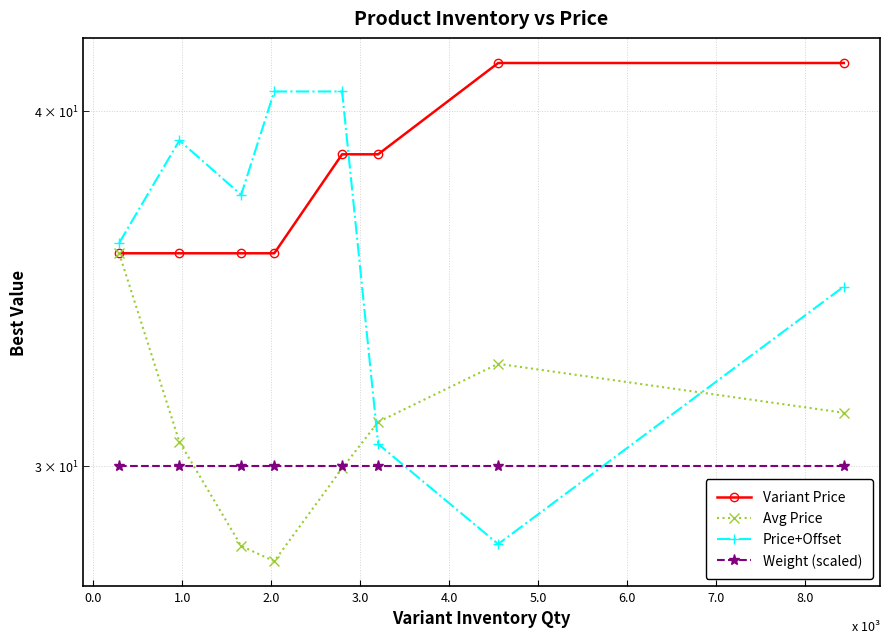

What is the highest value of the Price+Offset series?

40.6